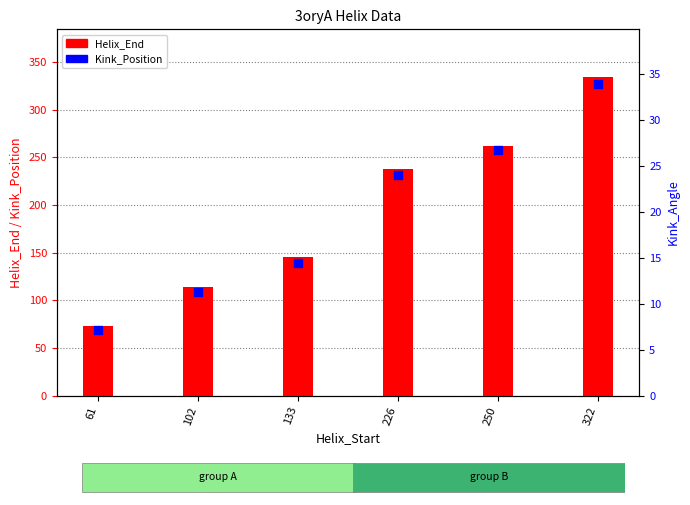

What is the total value across all series at 226?

469